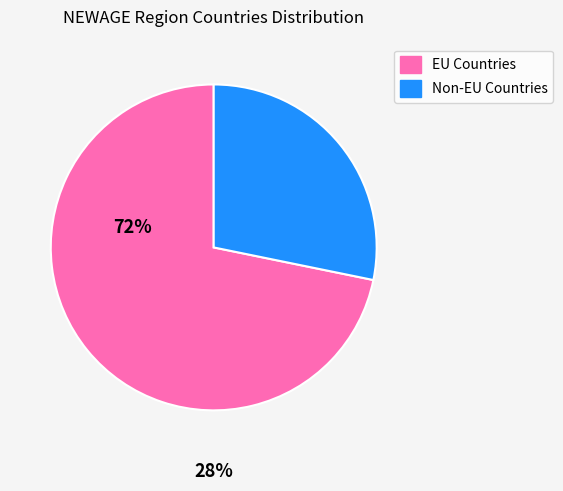

Is there any slice that represents more than half of the pie?

Yes